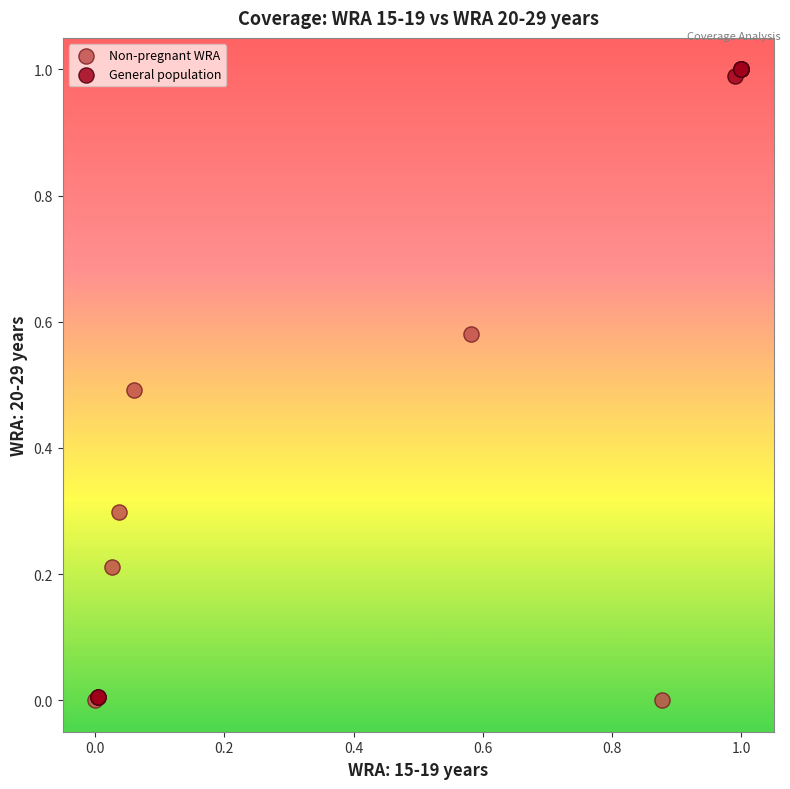

Which series reaches the maximum Y coordinate?

General population